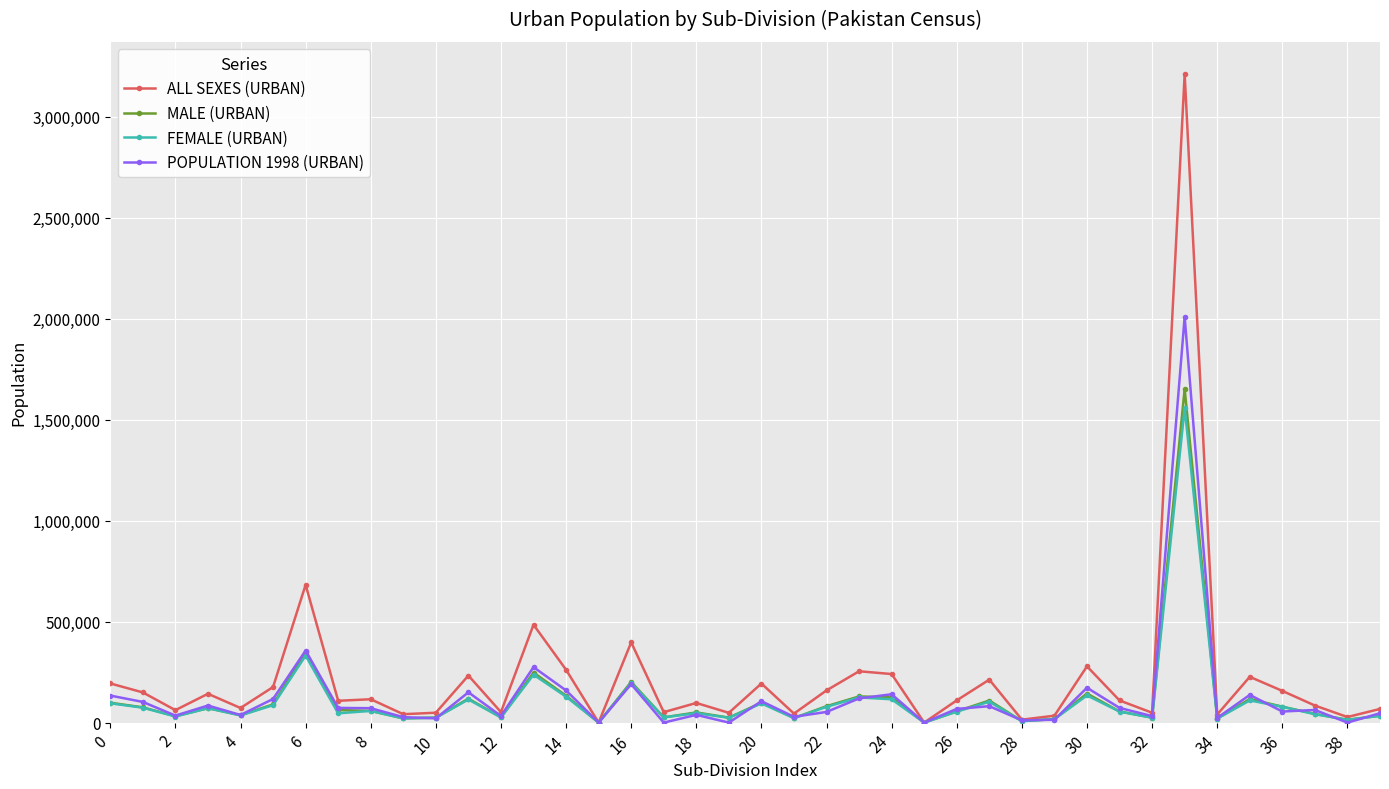

What is the difference between the second highest and minimum values in the MALE (URBAN) series?

350186